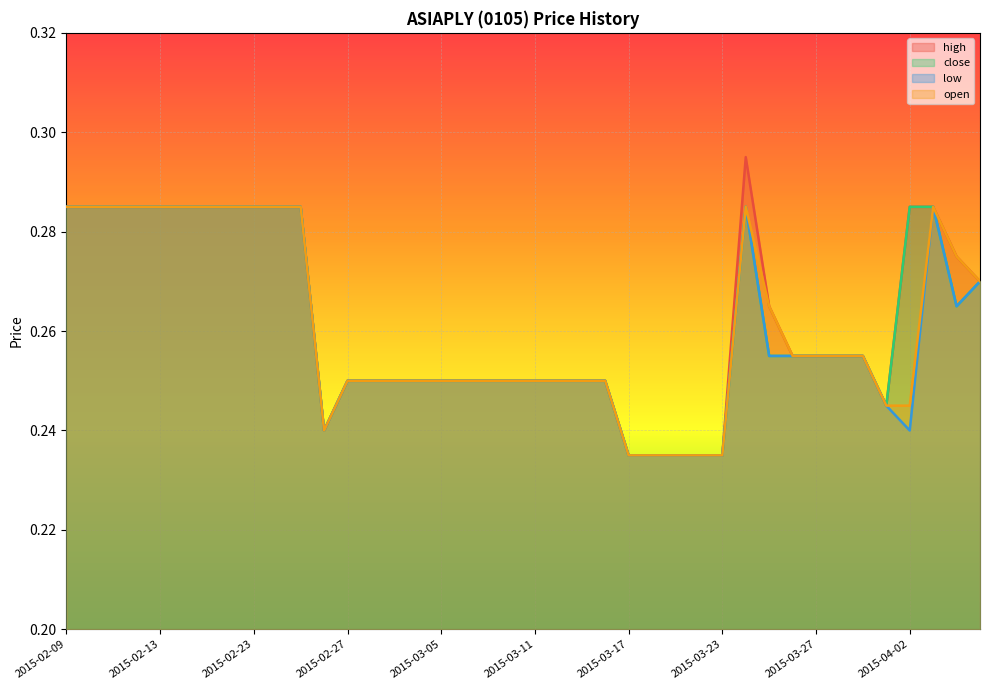

How many lines are shown in the chart?

4